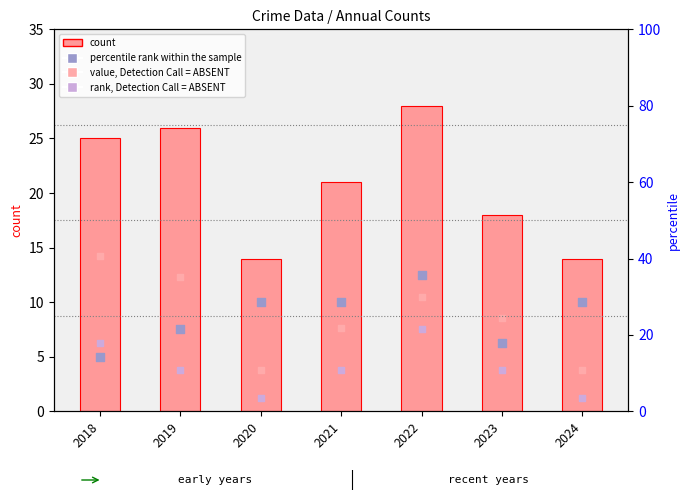

What are all the series names shown in the legend?

count, value, Detection Call = ABSENT, percentile rank within the sample, rank, Detection Call = ABSENT